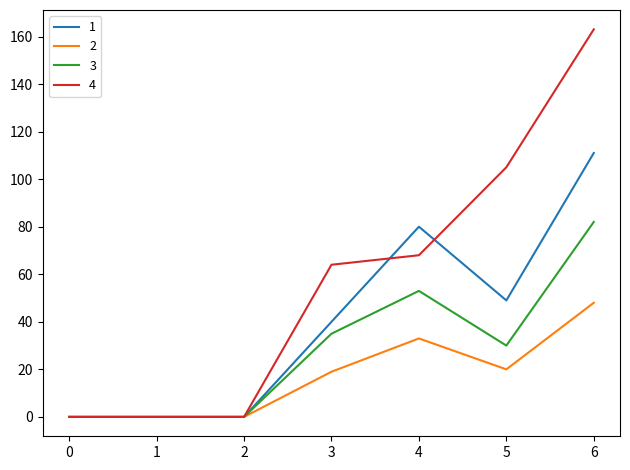

True or false: 4 has a value of 68 at 4.

True